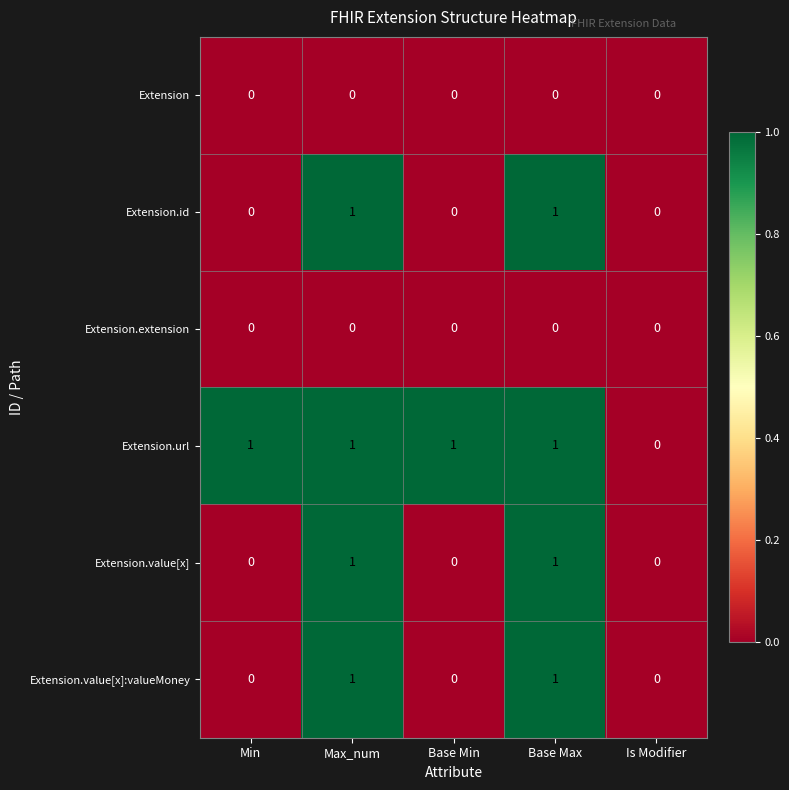

The Extension.value[x] series shows 1 at Max_num. True or false?

True